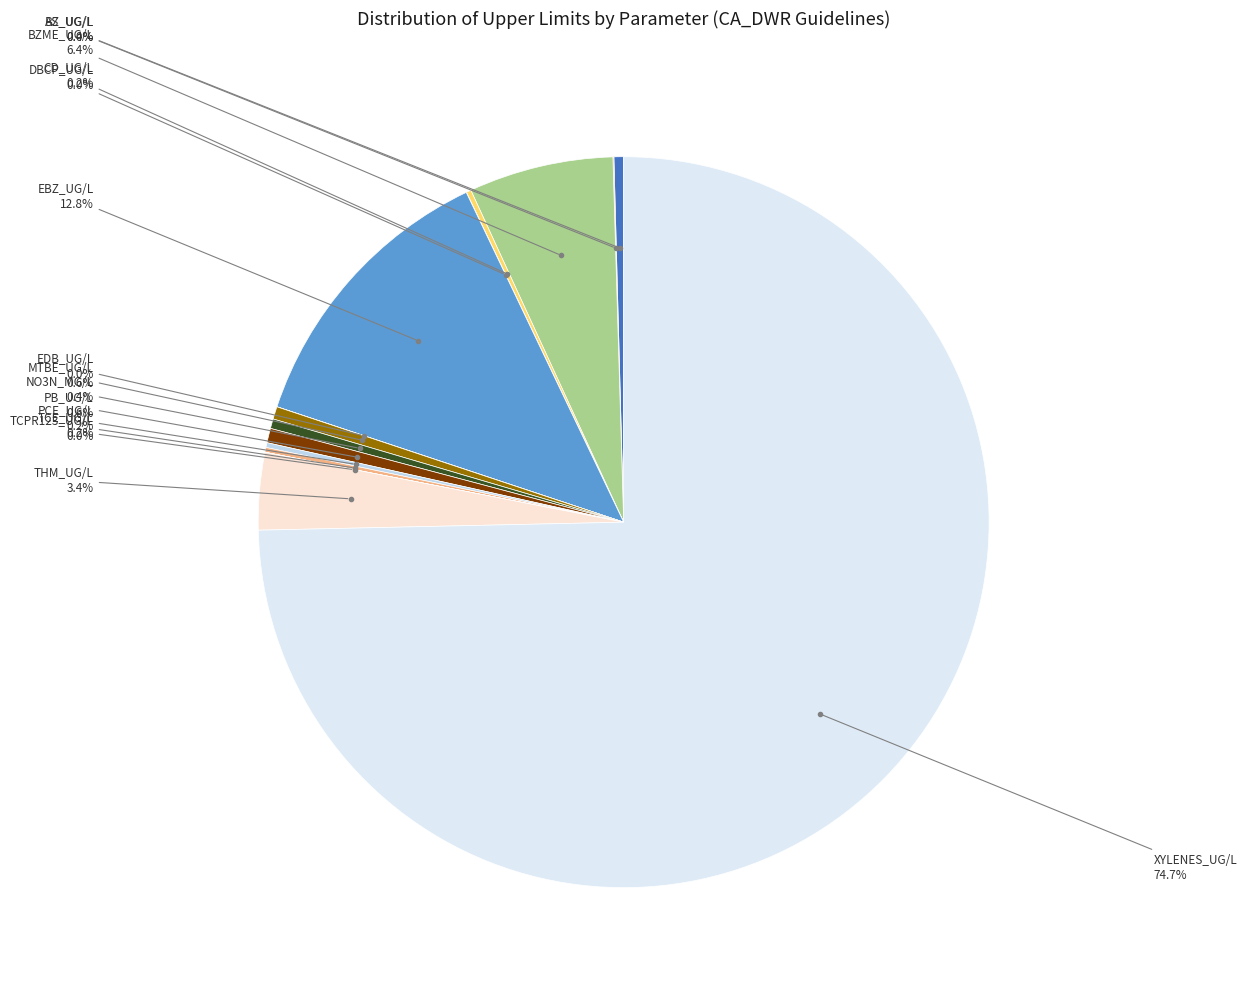

To the nearest percent, what is the average slice percentage?

7%